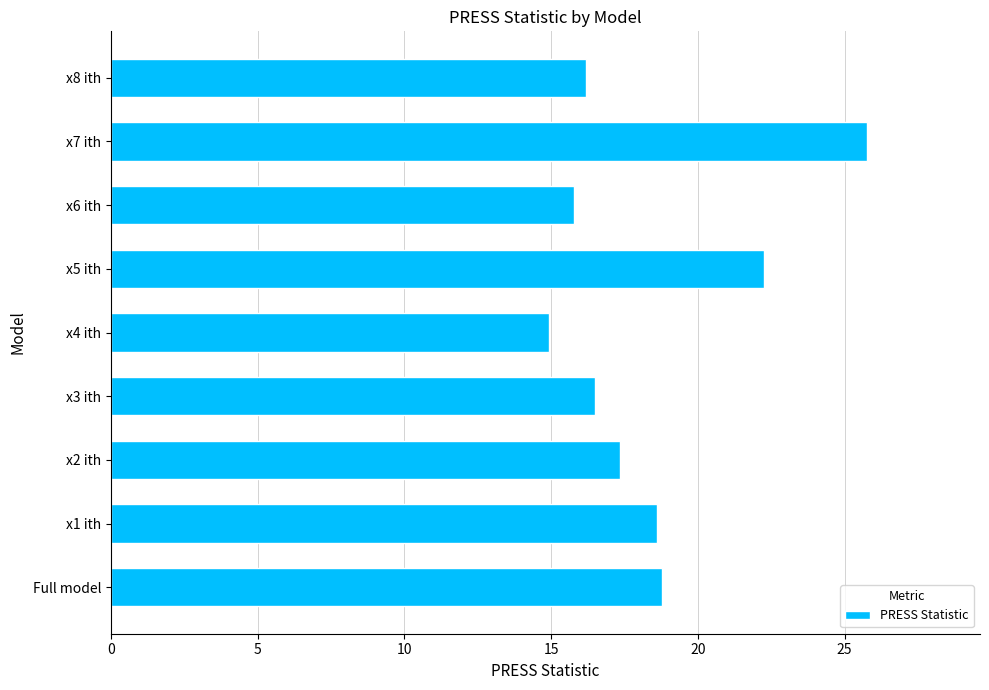

What is the difference between the maximum and second lowest values?

10.0